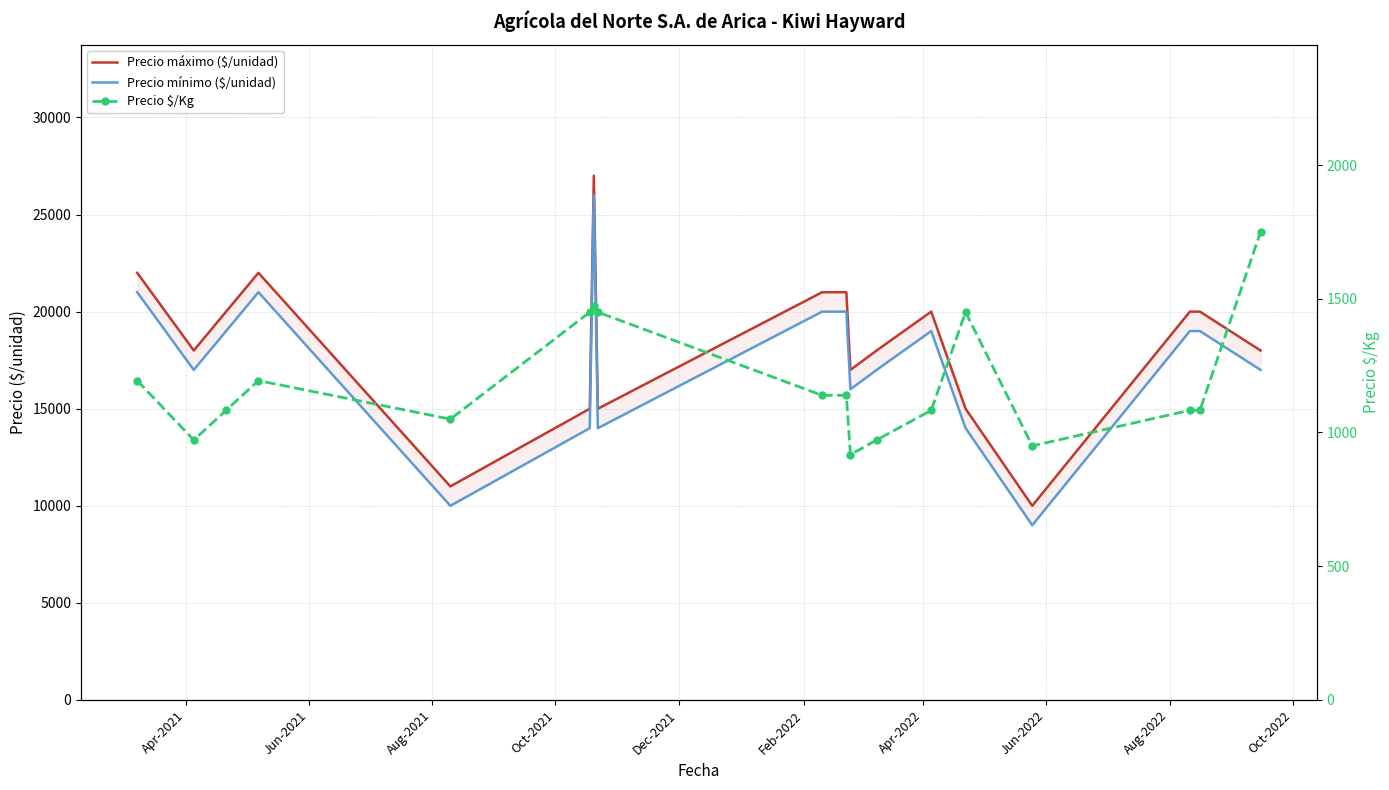

What is the difference between the maximum and minimum values in the Precio mínimo ($/unidad) series?

17000